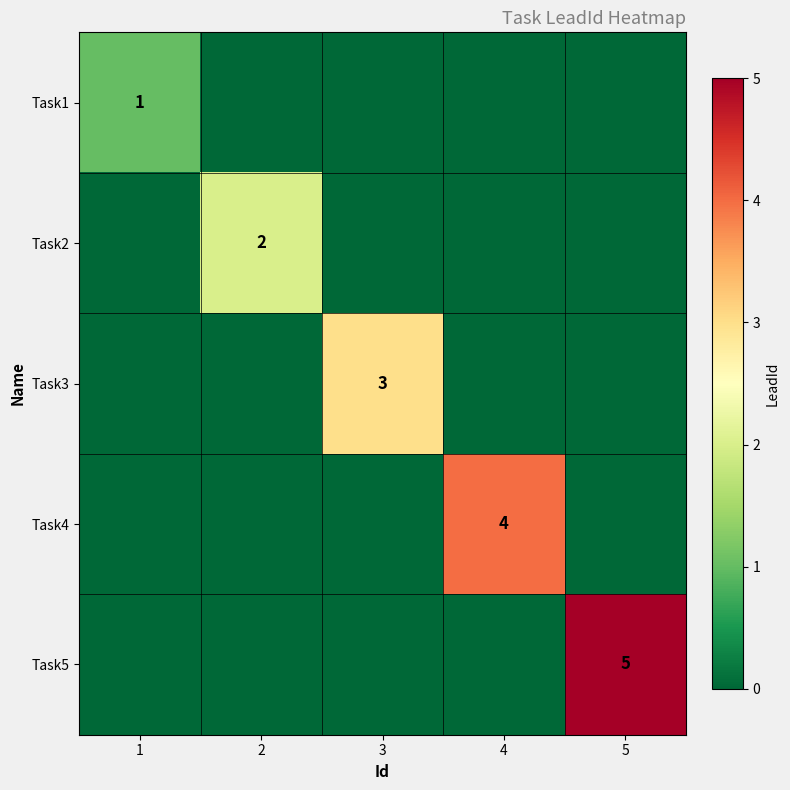

Rank the series by their average value, from highest to lowest.

Task5, Task4, Task3, Task2, Task1